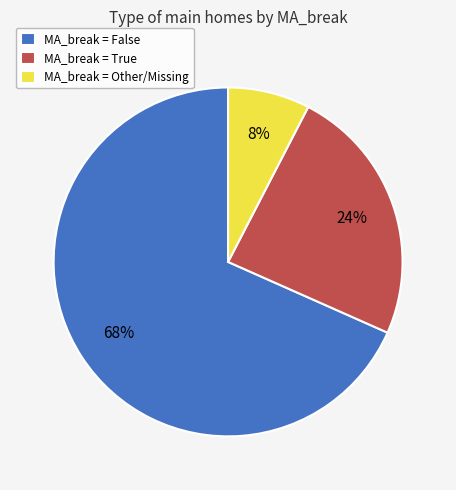

Do MA_break = True and MA_break = Other/Missing together represent more than half of the pie?

No